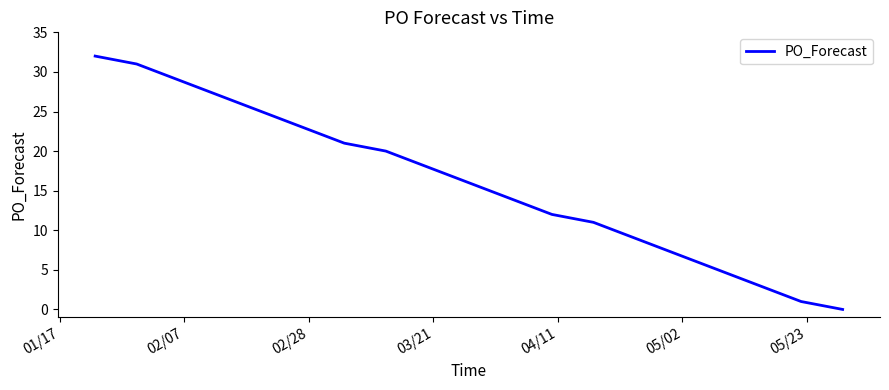

What is the greatest value displayed?

32